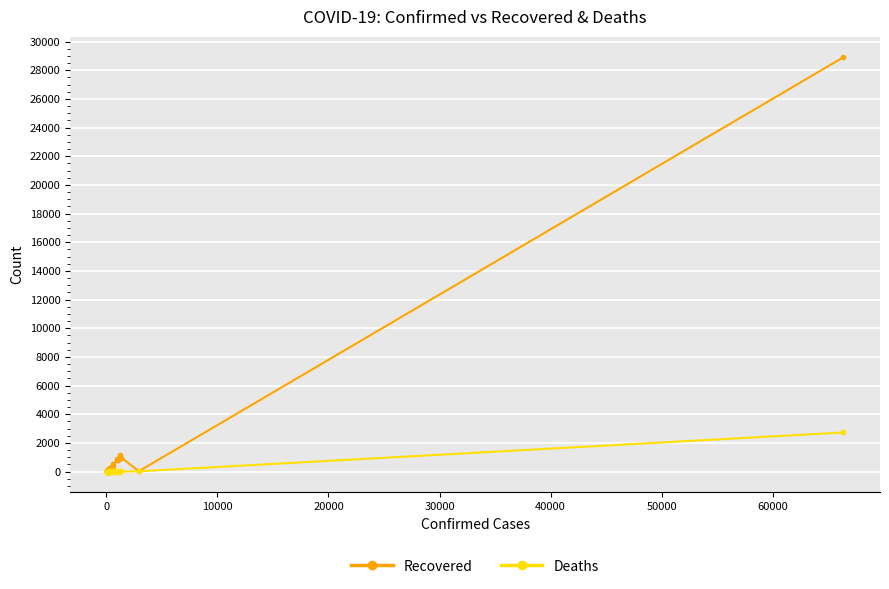

True or false: Deaths has more than 0 interior local peaks.

True